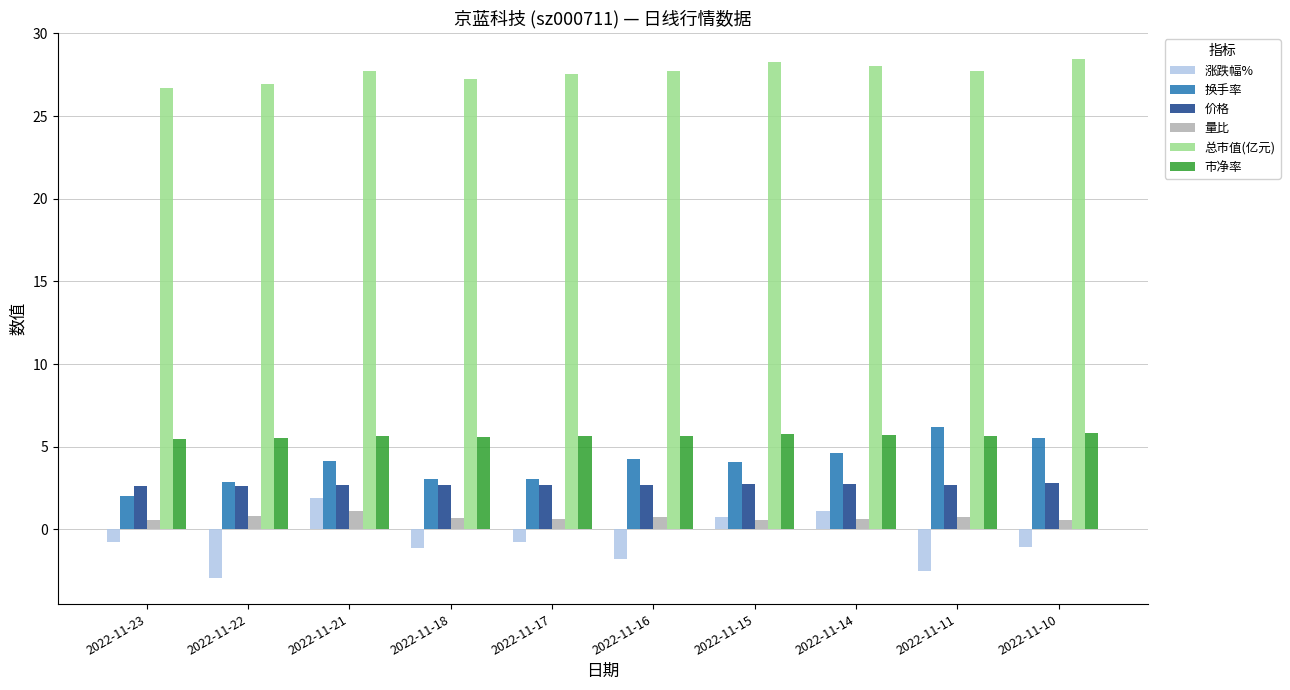

Rank the series at 2022-11-18 from highest to lowest value.

总市值(亿元), 市净率, 换手率, 价格, 量比, 涨跌幅%